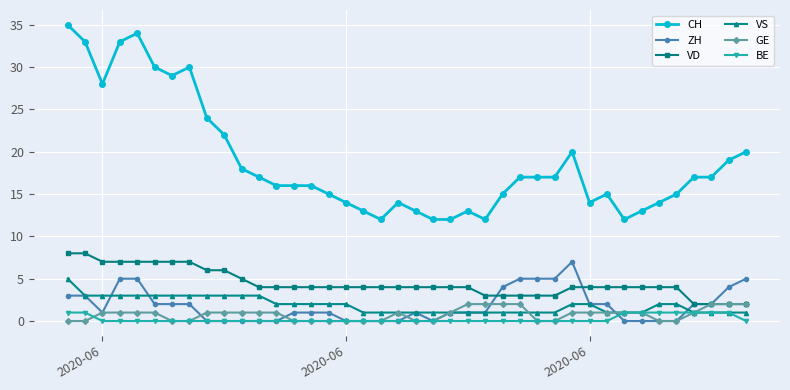

Which series has the largest range (max minus min)?

CH